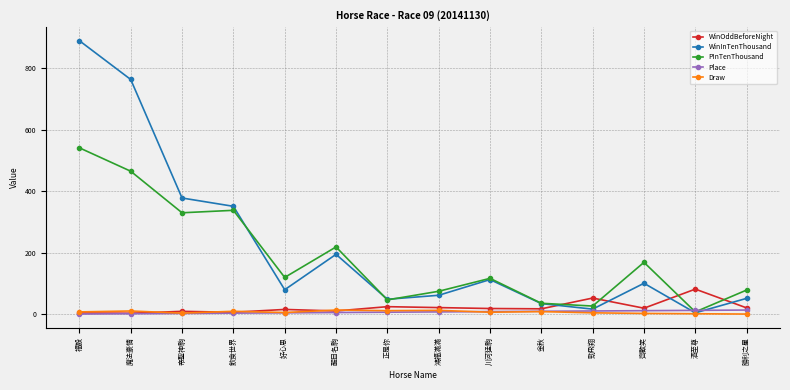

What is the difference between the maximum and minimum values in the WinOddBeforeNight series?

78.4